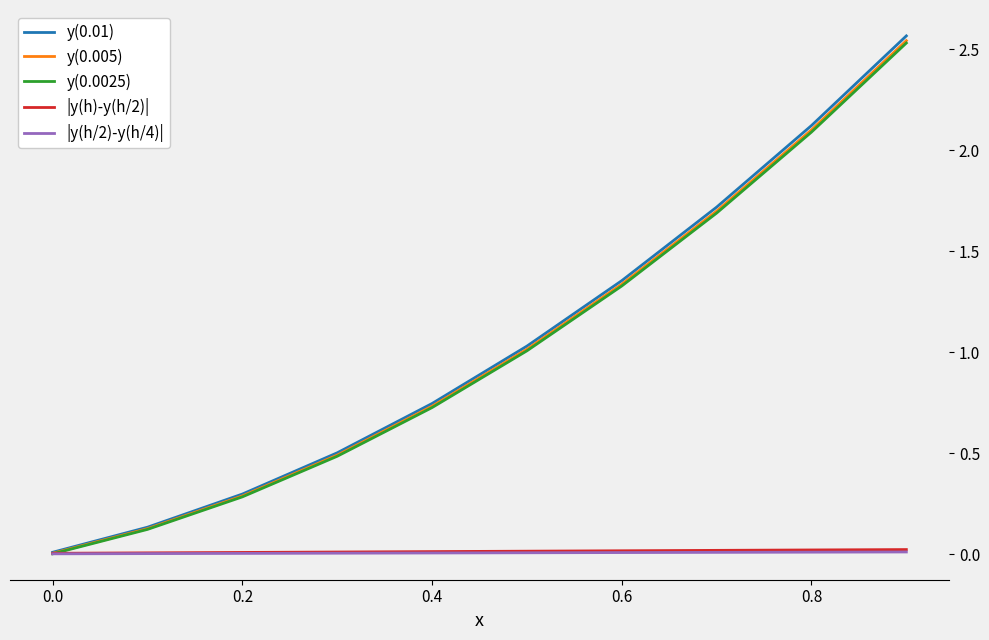

Which series has the largest range (max minus min)?

y(0.01)